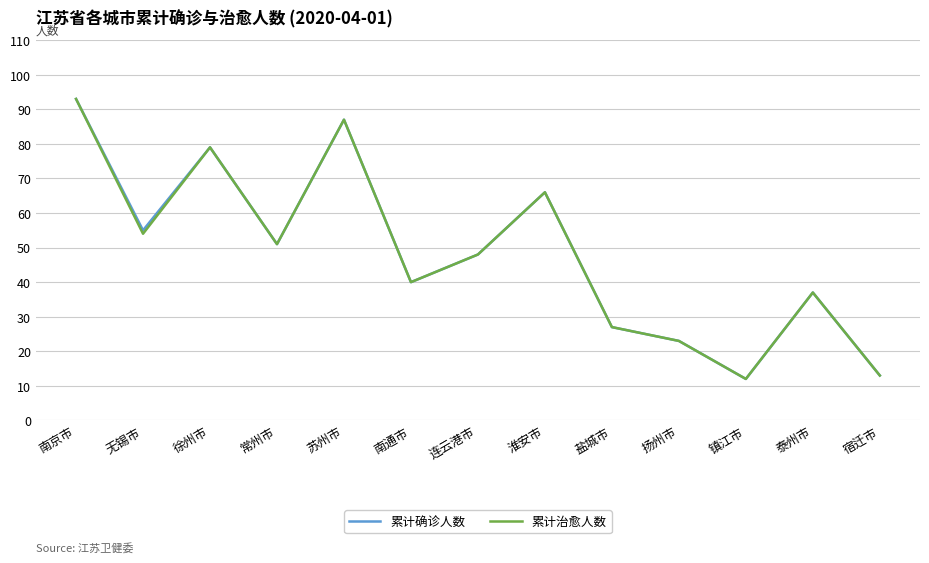

What position from the right is 常州市?

10